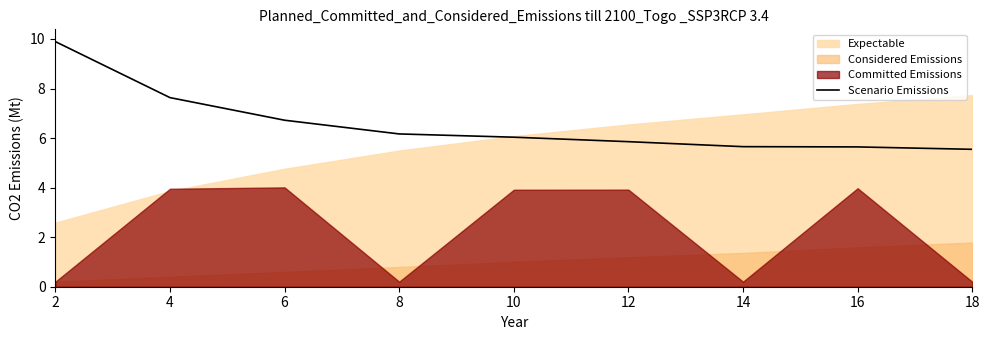

The value at 10 is 6.0. True or false?

True